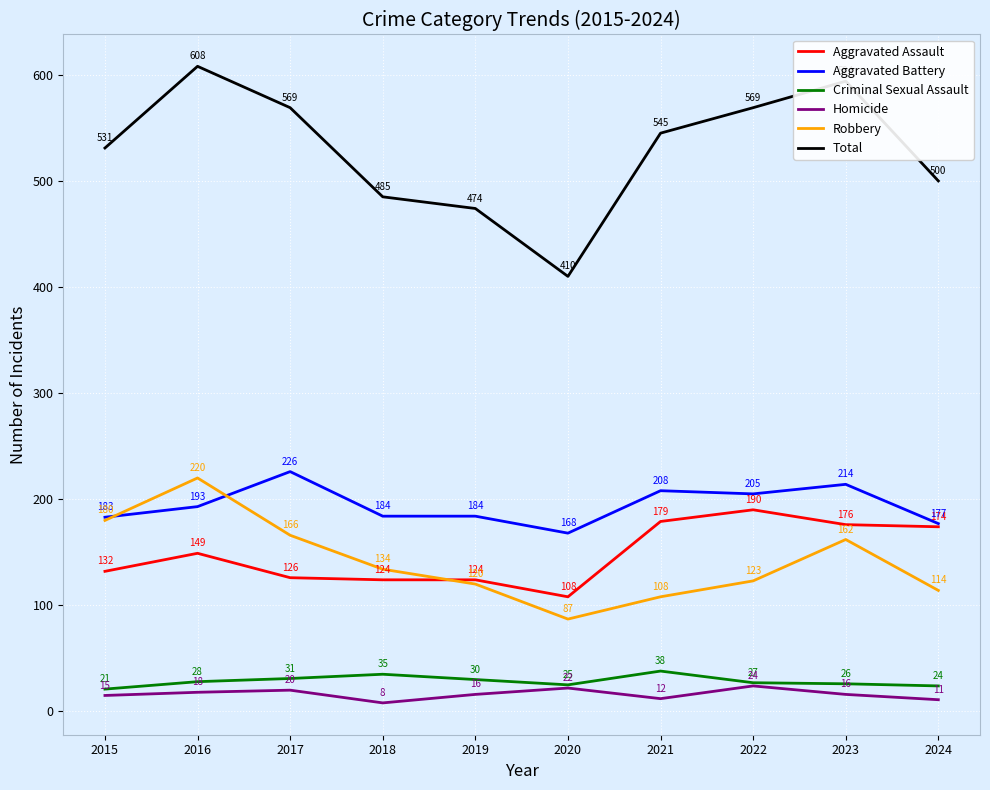

True or false: Aggravated Assault has a value of 108 at 2020.

True